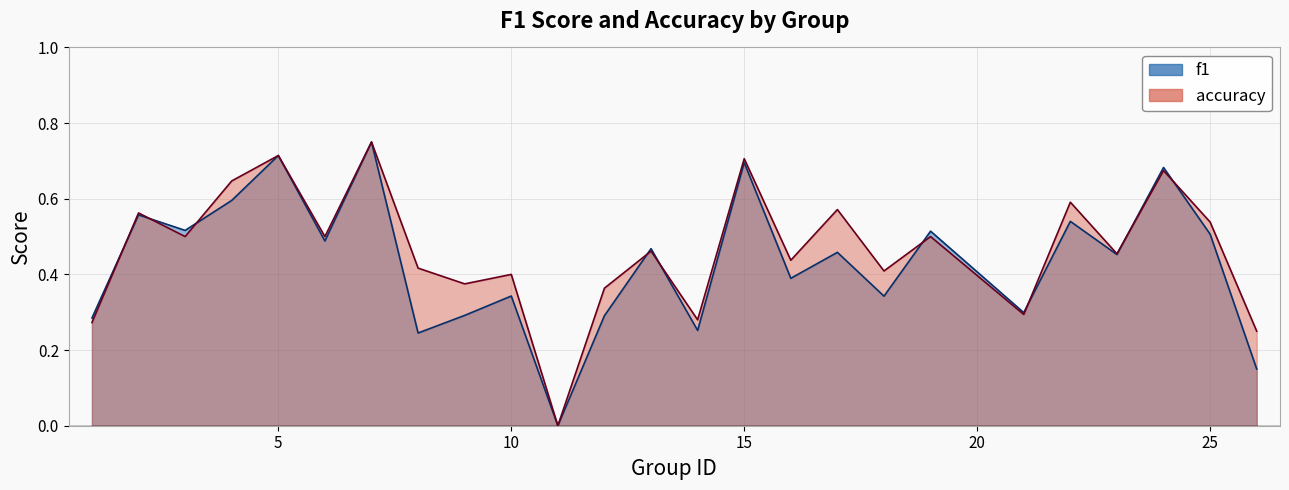

Where do accuracy and f1 first cross each other?

1 and 2